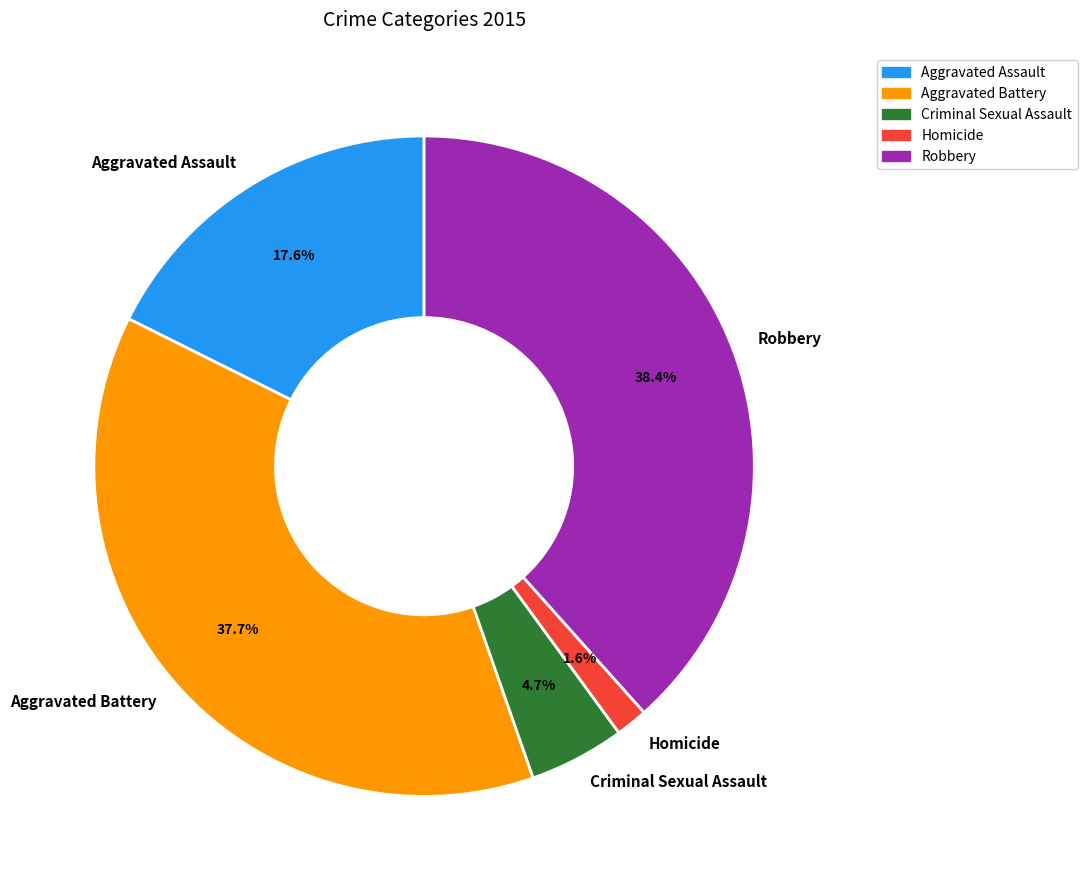

What is the ratio of the value at Aggravated Assault to the value at Robbery?

0.5